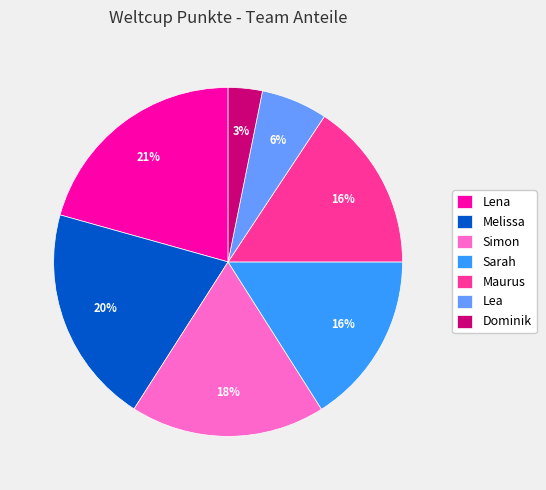

To the nearest percent, what is the combined percentage of Simon and Lena?

39%